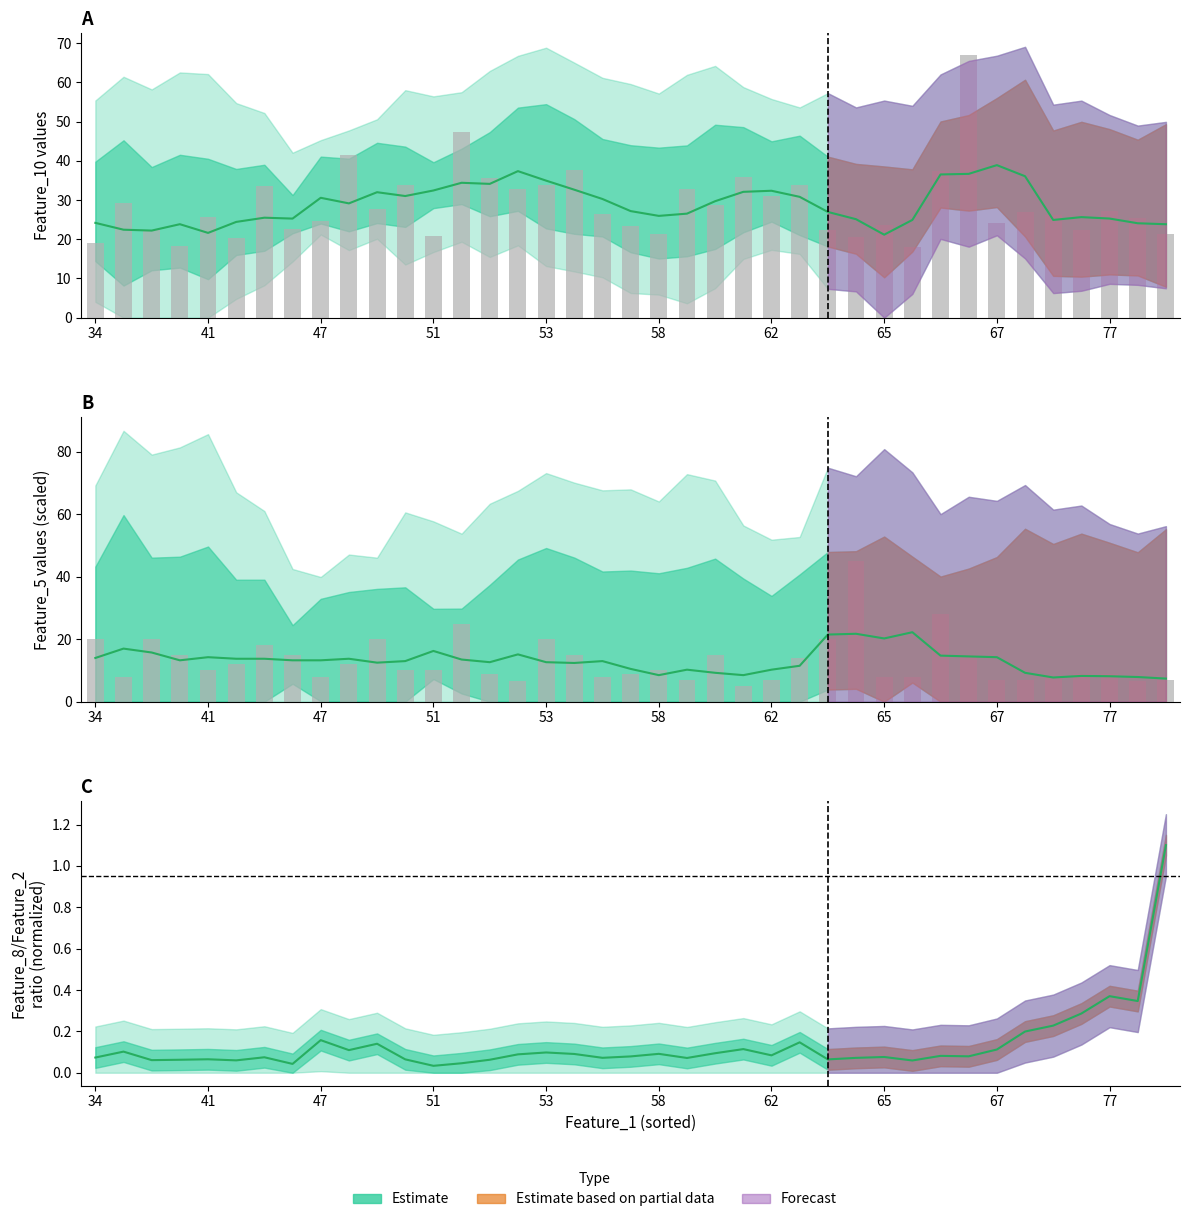

What is the total value across all series at 65?

76.1